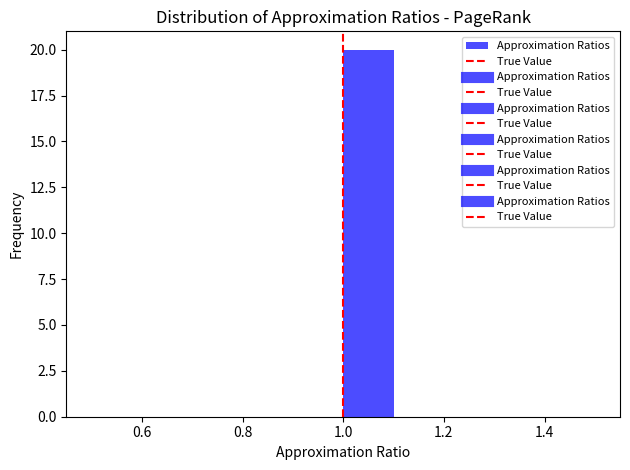

Reading left to right, list every bar in this chart as the range it spans on the x-axis followed by its height. The values are not printed on the chart, so give them approximately, as read against the axis.

0.5 to 0.6: 0
0.6 to 0.7: 0
0.7 to 0.8: 0
0.8 to 0.9: 0
0.9 to 1.0: 0
1.0 to 1.1: 20
1.1 to 1.2: 0
1.2 to 1.3: 0
1.3 to 1.4: 0
1.4 to 1.5: 0